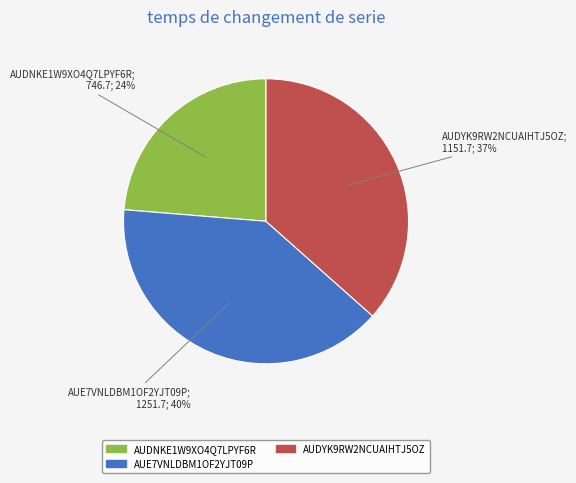

Do AUDNKE1W9XO4Q7LPYF6R and AUDYK9RW2NCUAIHTJ5OZ together represent more than half of the pie?

Yes